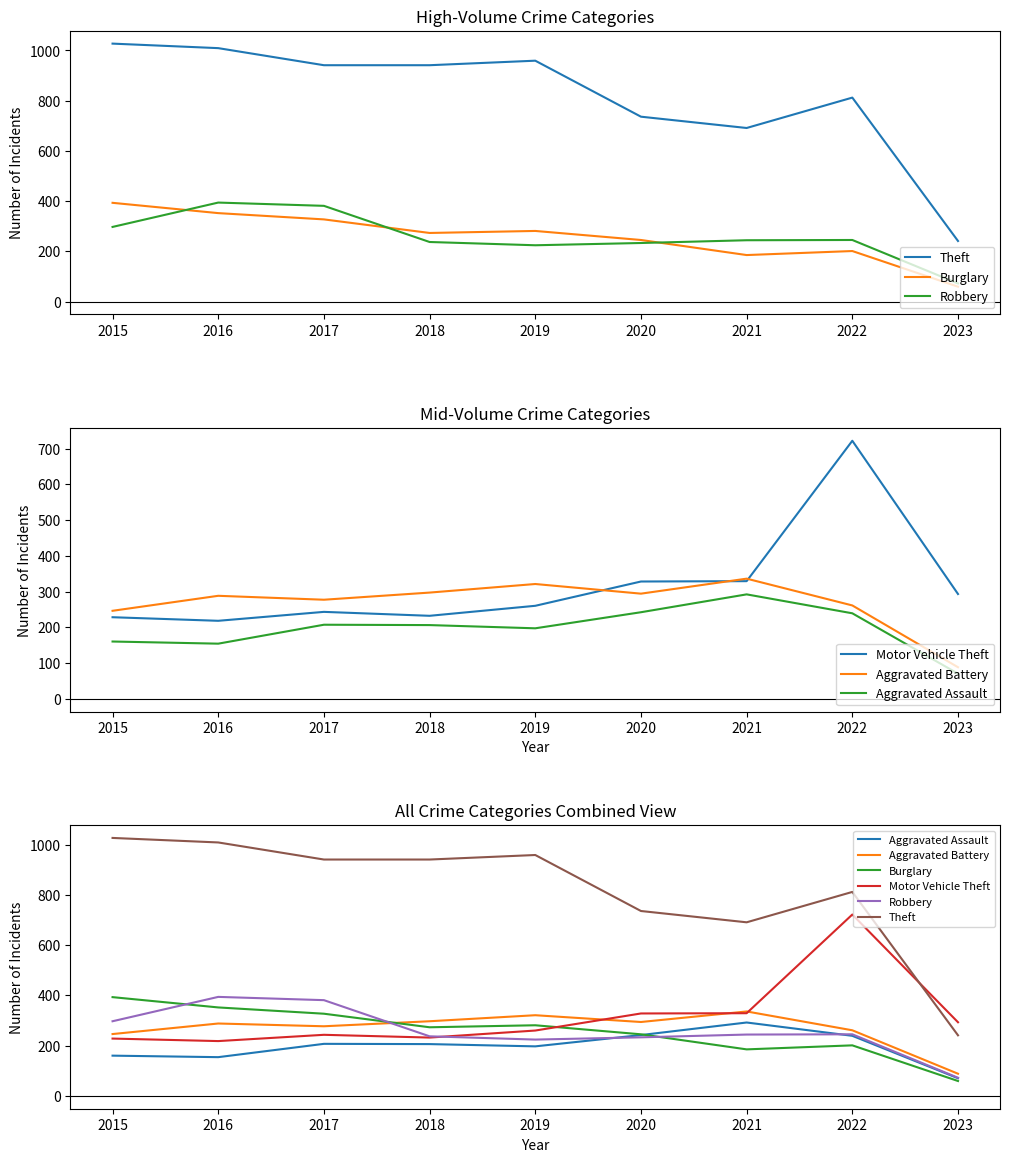

The Theft series shows 1370 at 2018. True or false?

False